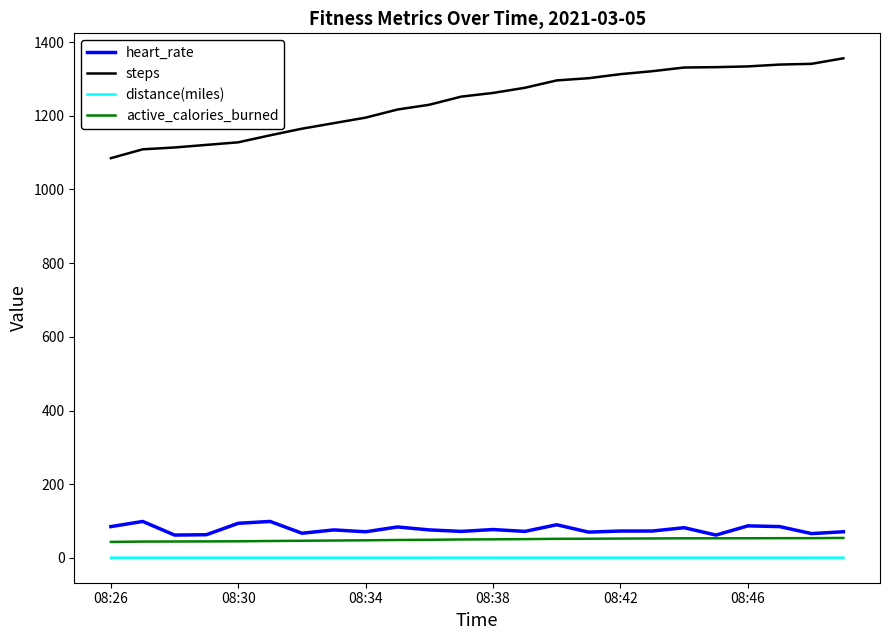

Which series has the widest spread of values?

steps